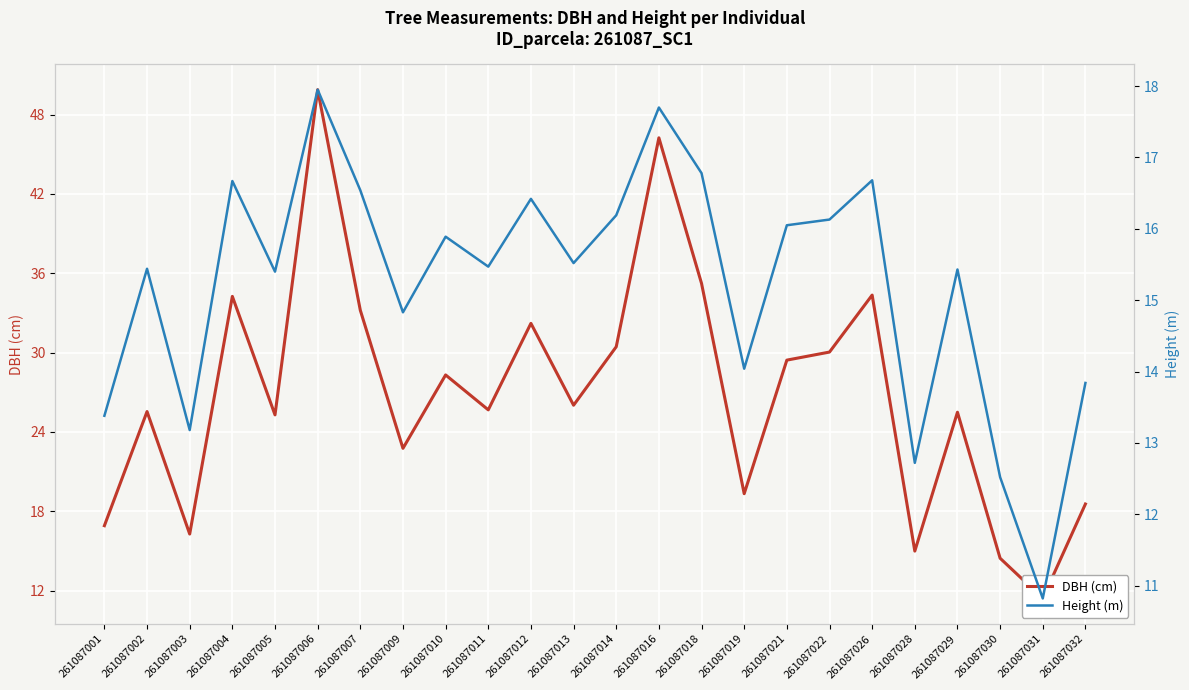

What is the difference between the Height (m) values at 261087006 and 261087003?

4.8